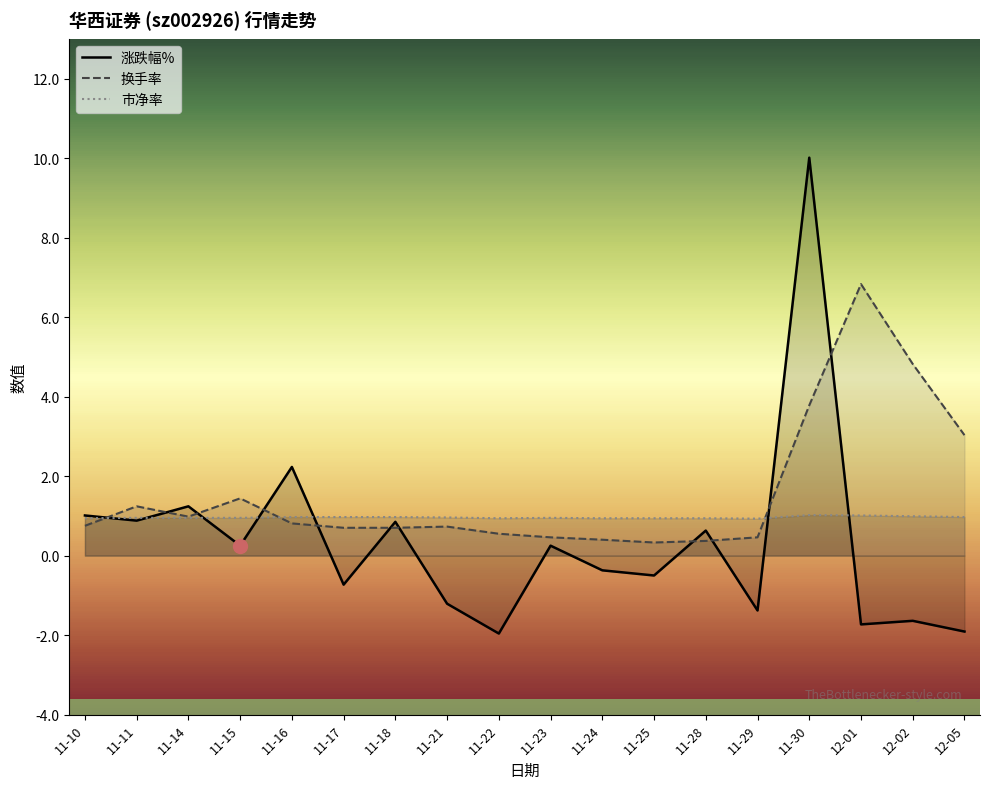

What is the label of the 1st point from the left?

11-10